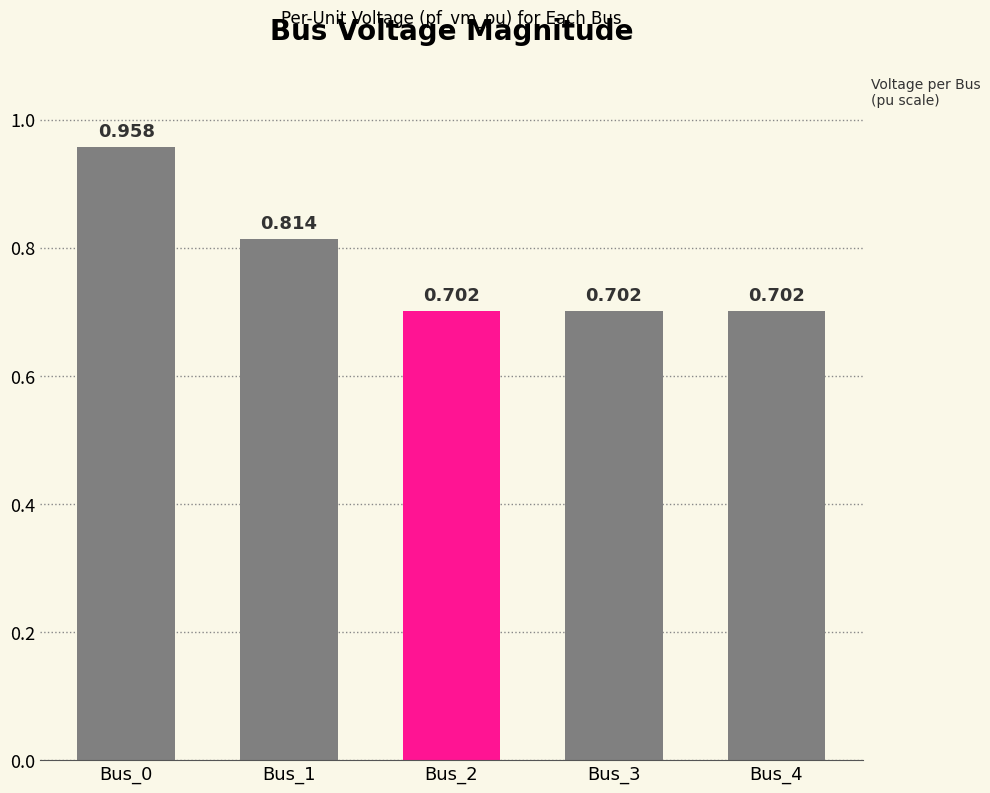

Does the chart contain any negative values?

No